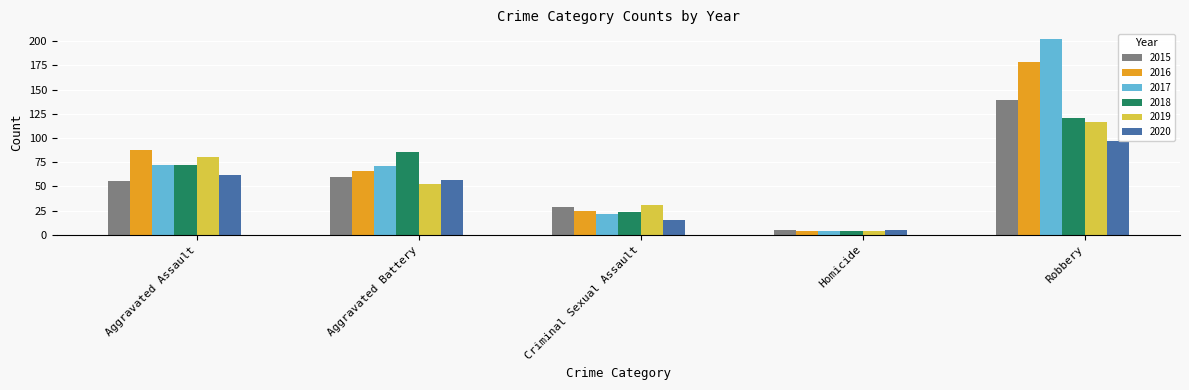

What position from the right is Homicide?

2